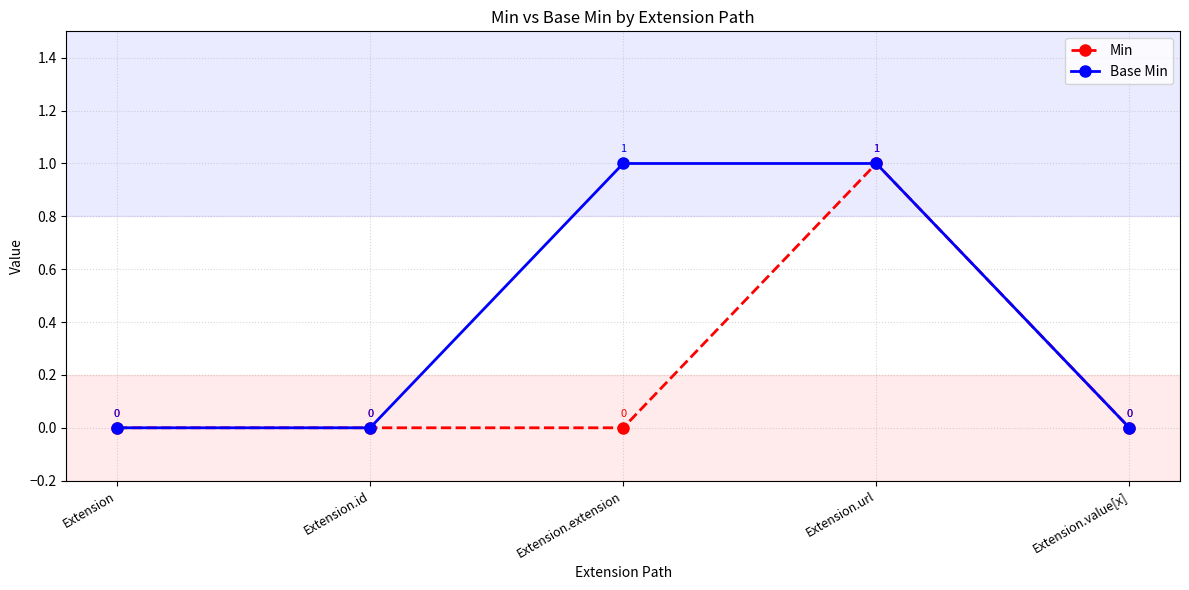

The value of Base Min at Extension.value[x] is 0. True or false?

True